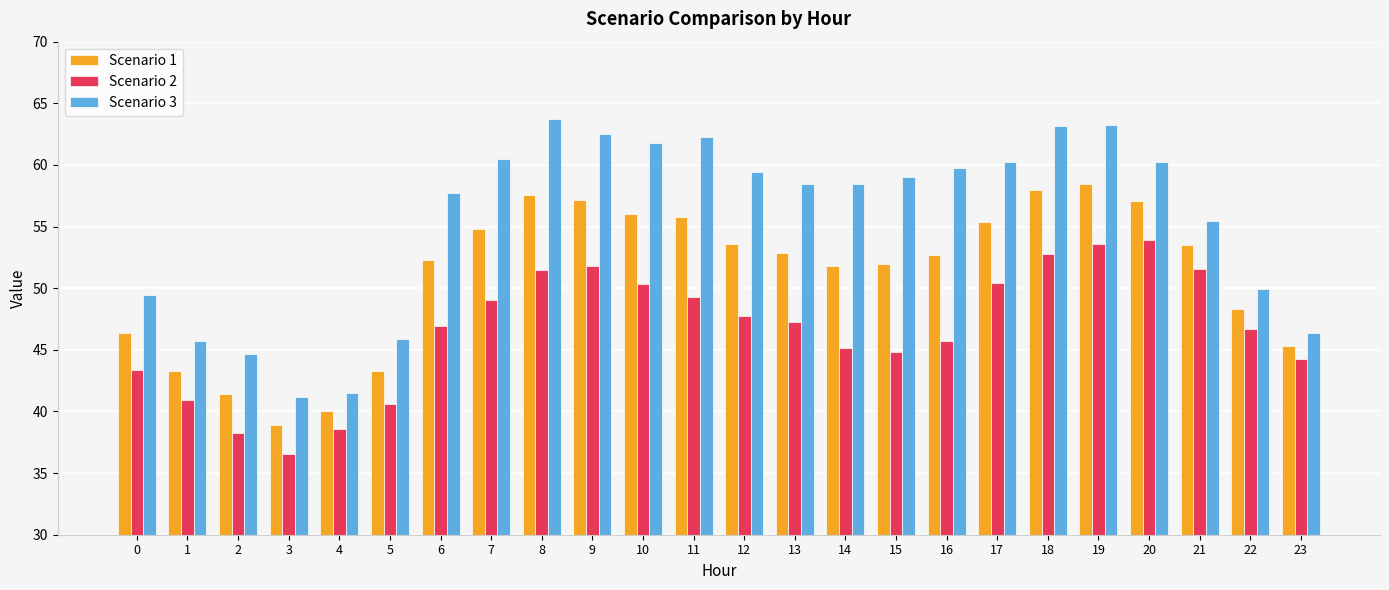

What is the average value of the Scenario 2 series?

46.7